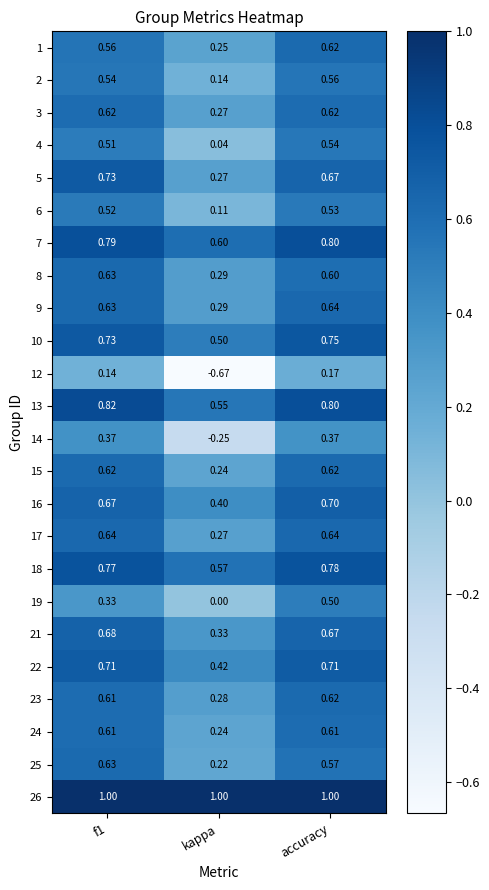

What is the greatest value displayed?

1.0